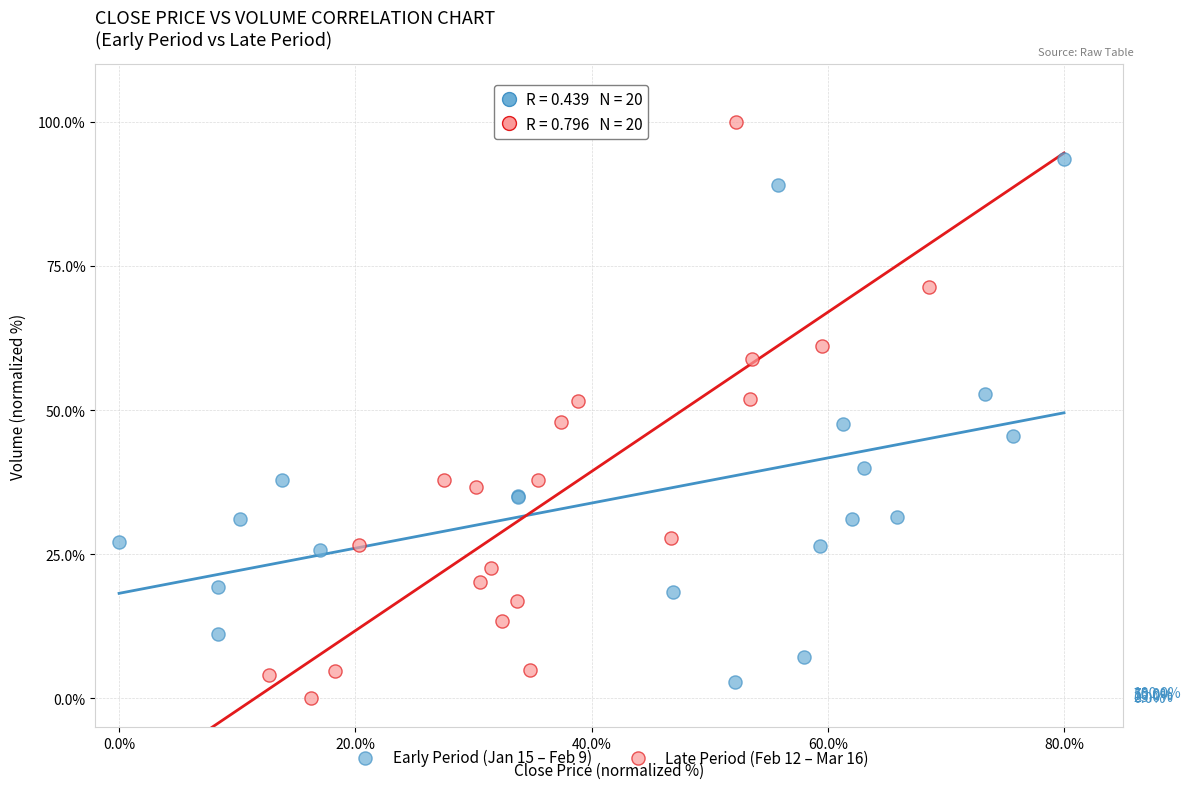

Which series contains the highest Y value?

Late Period (Feb 12 – Mar 16)